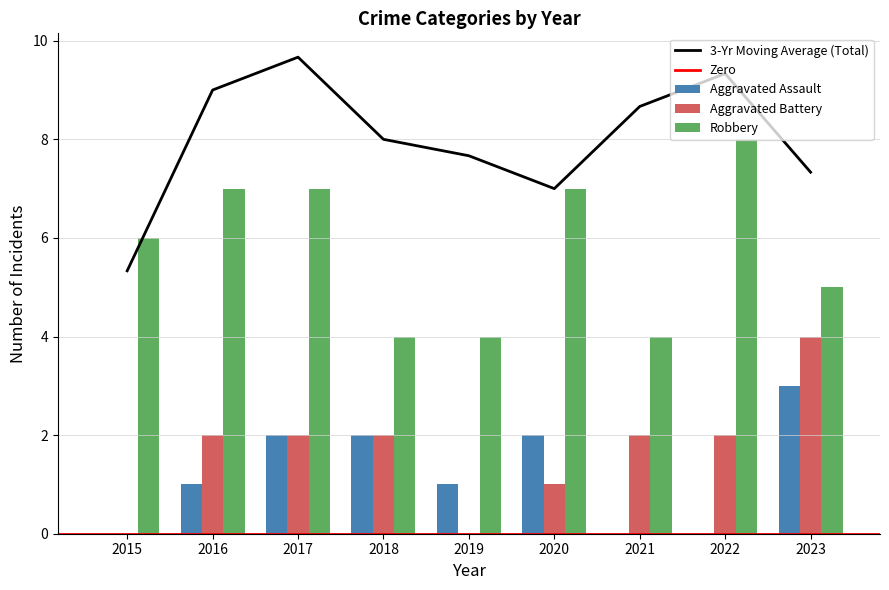

How many series are shown in this chart?

3